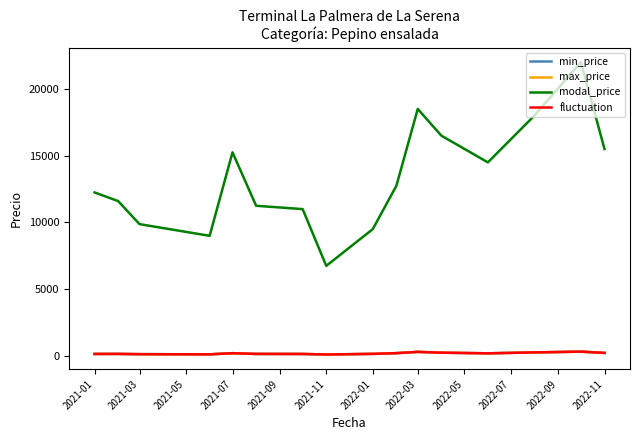

What is the smallest value displayed?

112.0